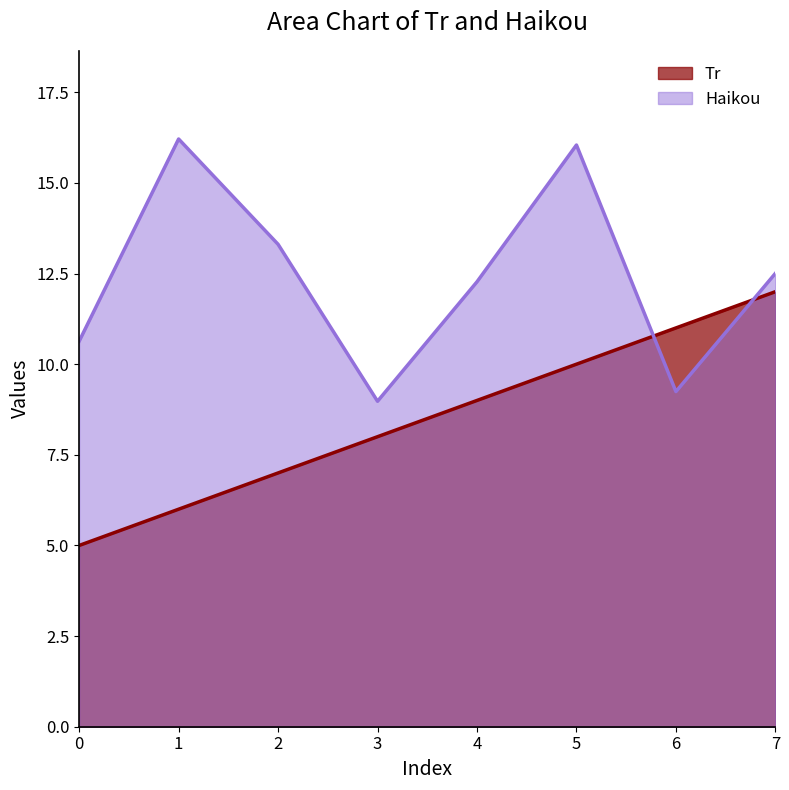

The Haikou series shows 13.3 at 2. True or false?

True